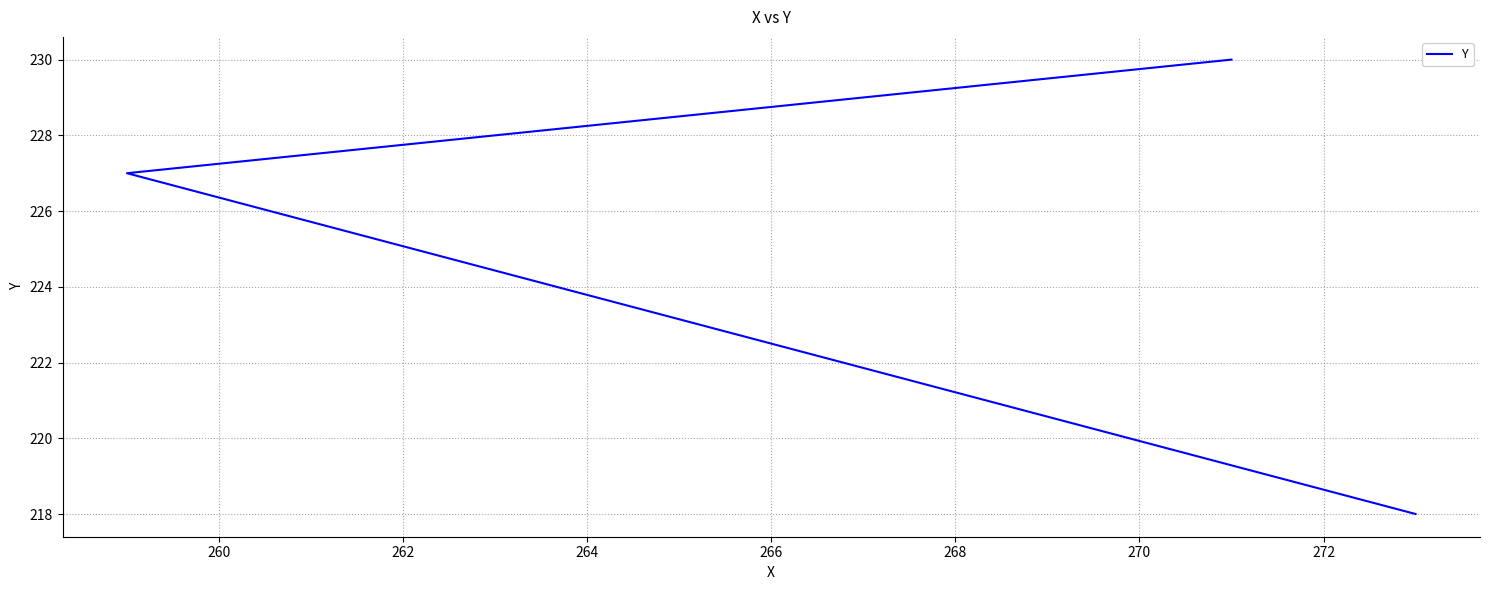

How many lines are shown in the chart?

1